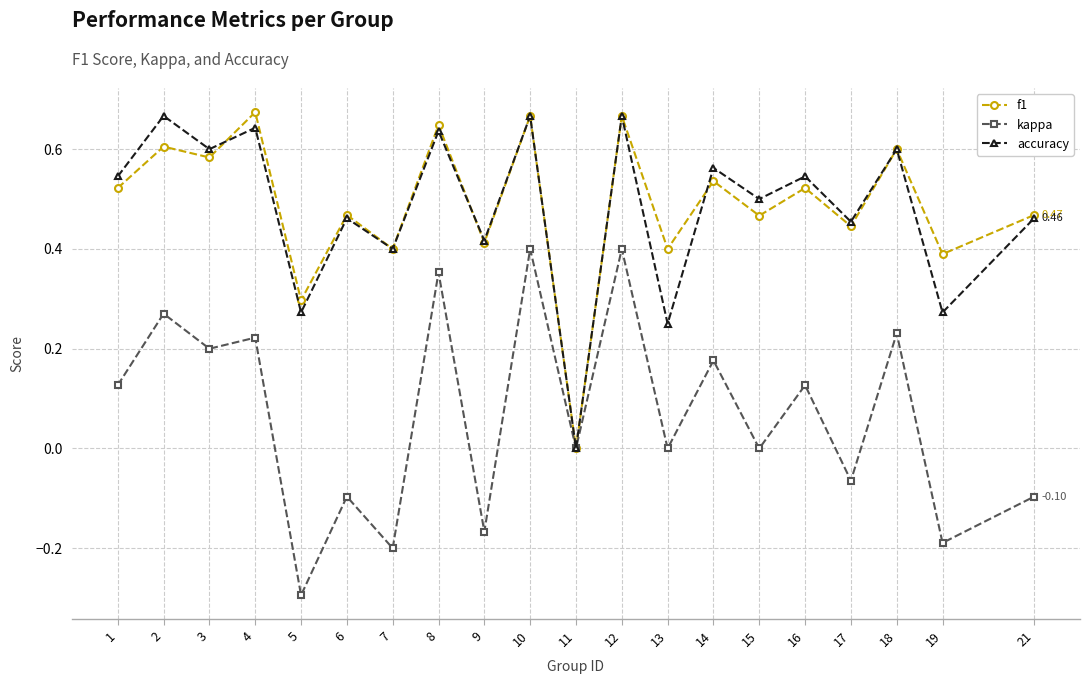

At which category does f1 reach its first local peak?

2